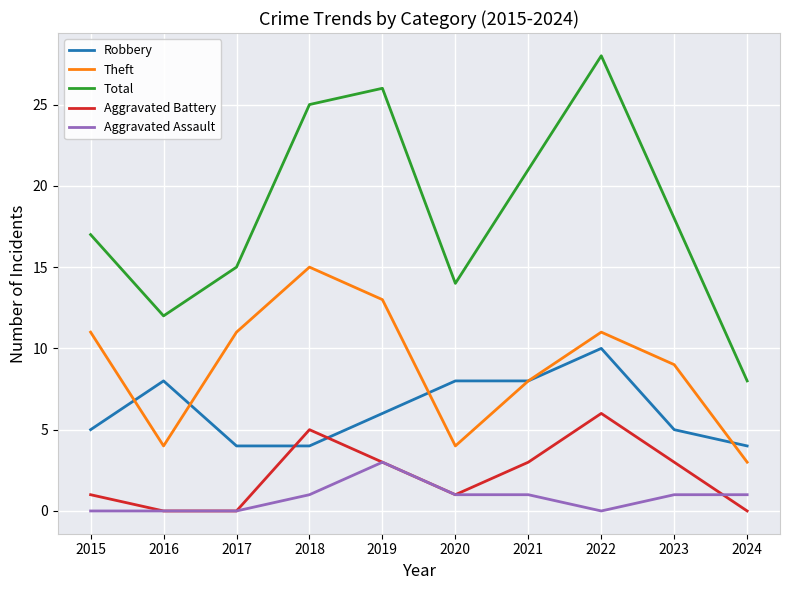

How many lines are shown in the chart?

5